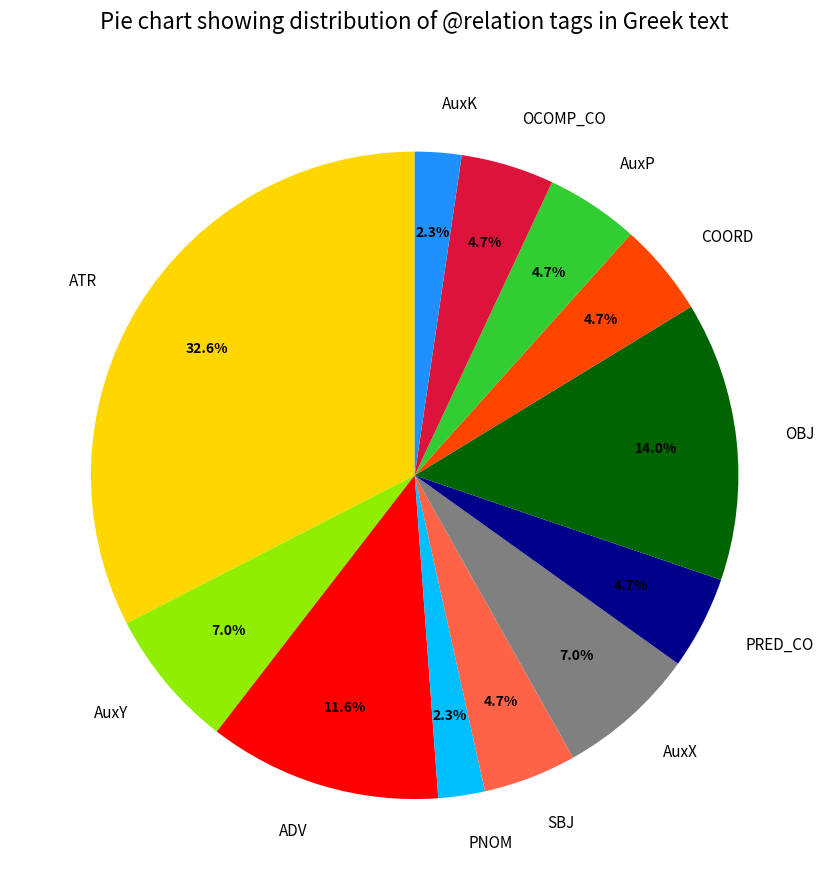

To the nearest percent, what is the combined percentage of AuxX and AuxP?

12%